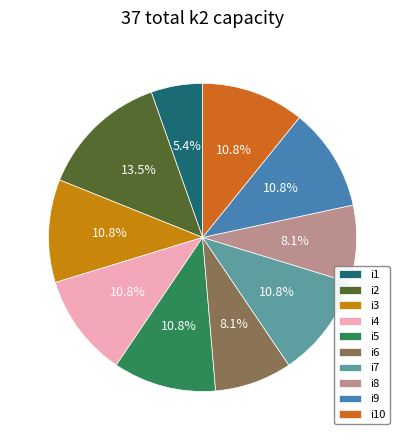

Which slice is the smallest?

i1